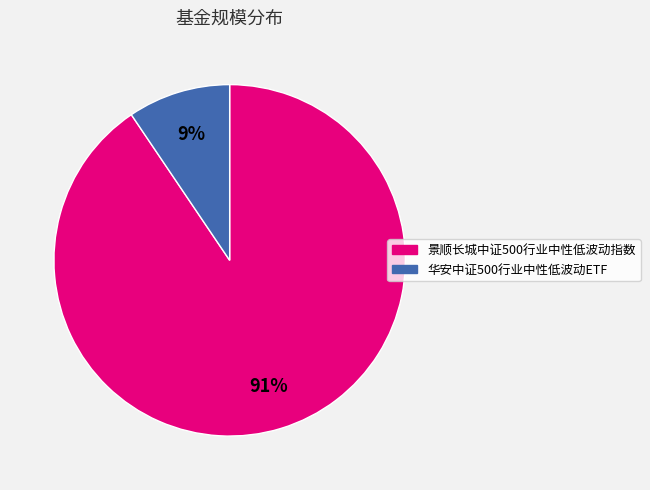

Count the number of slices in the pie.

2